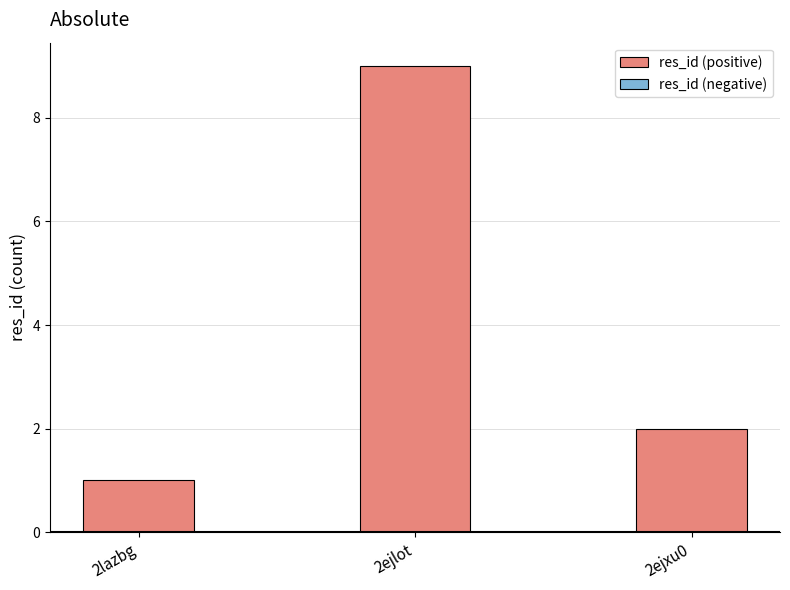

Are the bars horizontal?

No